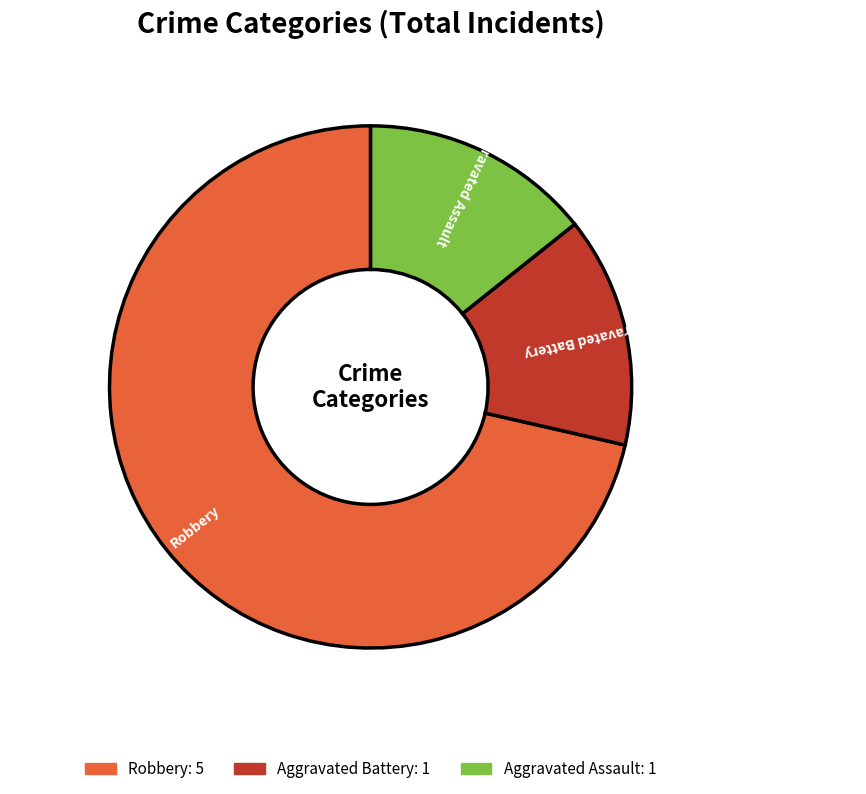

Which has a higher value, Robbery or Aggravated Assault?

Robbery